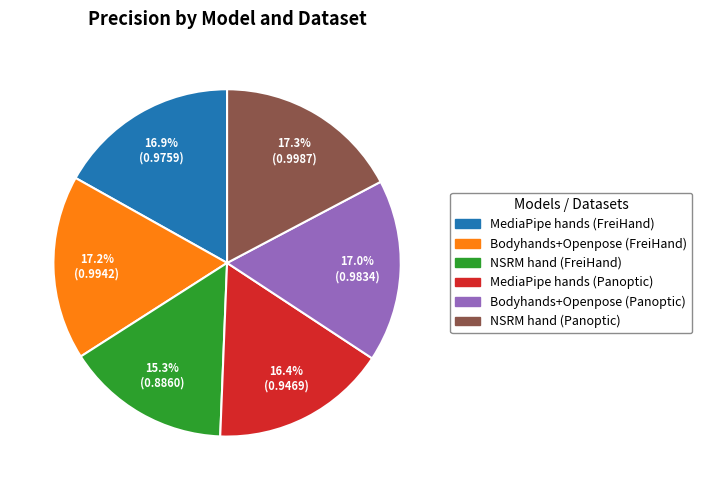

To the nearest percent, what portion does NSRM hand (Panoptic) represent?

17%